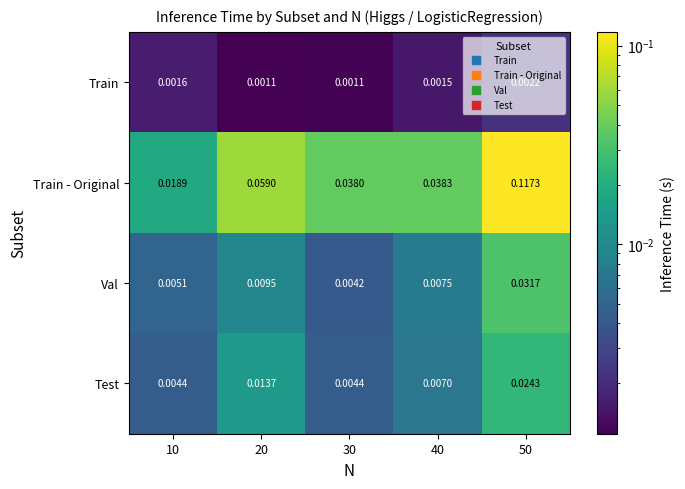

Is the value of Train - Original at 20 greater than the value of Test at 40?

Yes